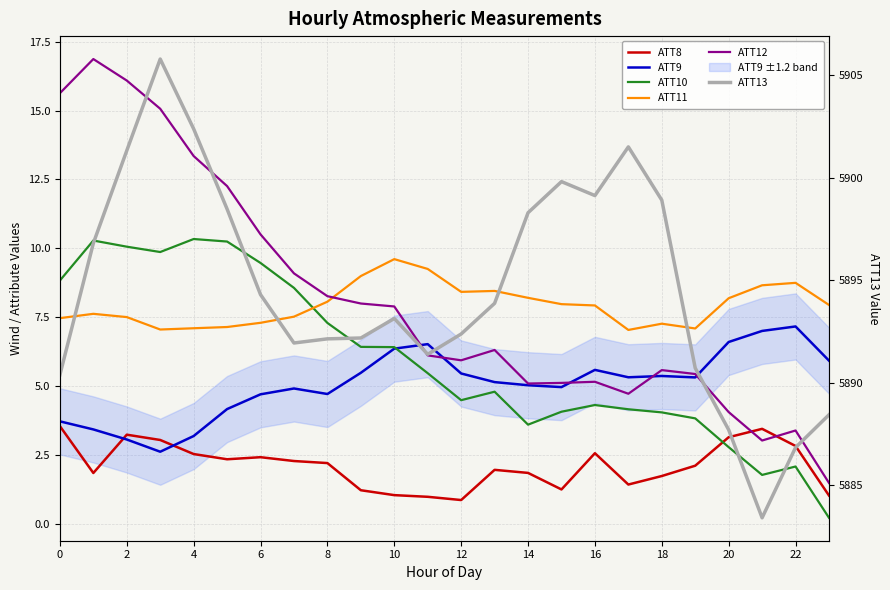

Reading left to right, list all the values displayed in this chart.

ATT8: 3.5	1.8	3.2	3.0	2.5	2.3	2.4	2.3	2.2	1.2	1.0	1.0	0.9	2.0	1.8	1.2	2.6	1.4	1.7	2.1	3.1	3.4	2.8	1.0
ATT9: 3.7	3.4	3.1	2.6	3.2	4.2	4.7	4.9	4.7	5.5	6.4	6.5	5.5	5.1	5.0	5.0	5.6	5.3	5.4	5.3	6.6	7.0	7.2	5.9
ATT10: 8.8	10.3	10.1	9.9	10.3	10.2	9.5	8.6	7.3	6.4	6.4	5.5	4.5	4.8	3.6	4.1	4.3	4.2	4.0	3.8	2.8	1.8	2.1	0.2
ATT11: 7.5	7.6	7.5	7.1	7.1	7.1	7.3	7.5	8.1	9.0	9.6	9.2	8.4	8.5	8.2	8.0	7.9	7.0	7.3	7.1	8.2	8.7	8.7	7.9
ATT12: 15.6	16.9	16.1	15.1	13.3	12.3	10.5	9.1	8.3	8.0	7.9	6.1	5.9	6.3	5.1	5.1	5.2	4.7	5.6	5.4	4.1	3.0	3.4	1.5
ATT13: 5890.4	5896.8	5901.3	5905.8	5902.4	5898.5	5894.3	5891.9	5892.1	5892.2	5893.1	5891.4	5892.4	5893.9	5898.3	5899.8	5899.1	5901.5	5898.9	5890.7	5887.7	5883.4	5886.8	5888.4